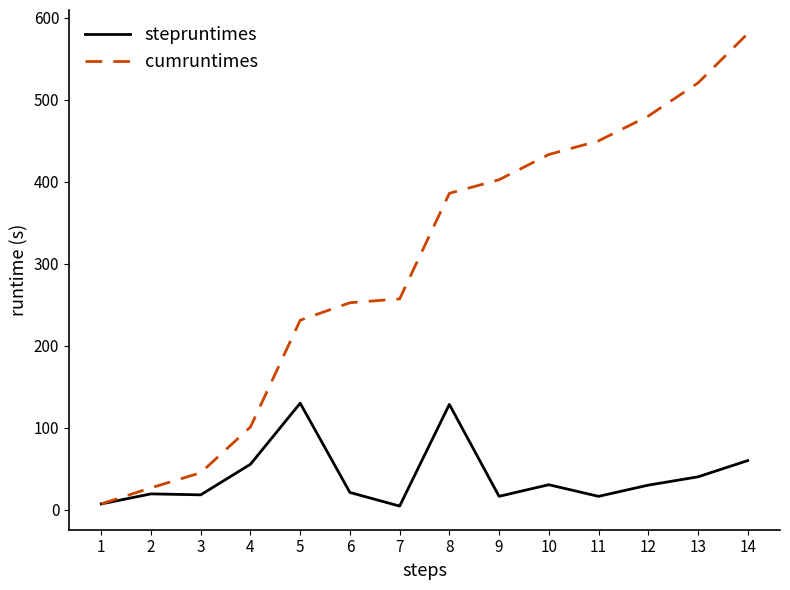

Is it true that cumruntimes equals 397.4 at 14?

False